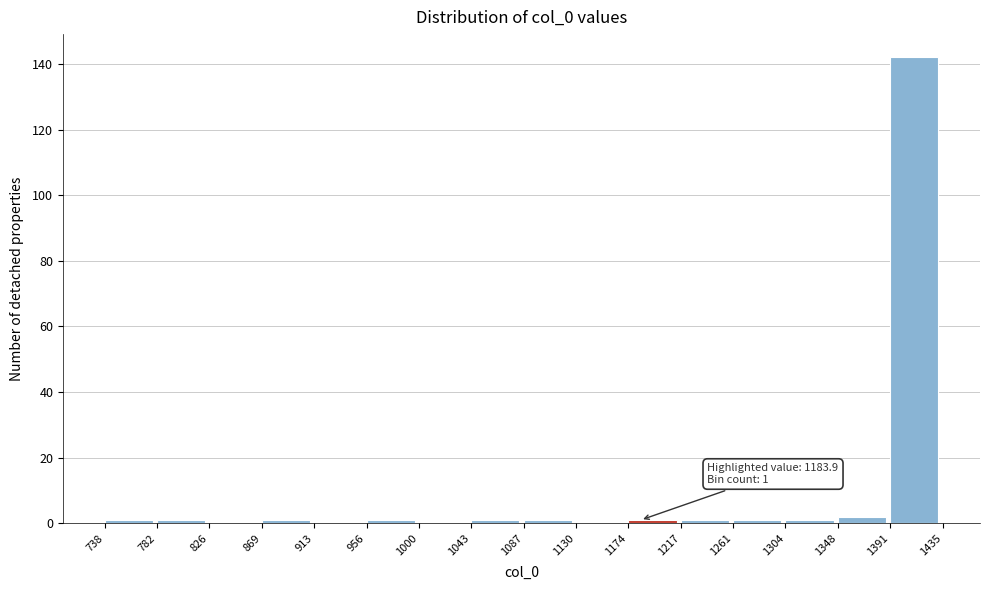

Over which range of the x-axis is the bar tallest?

1391 to 1435